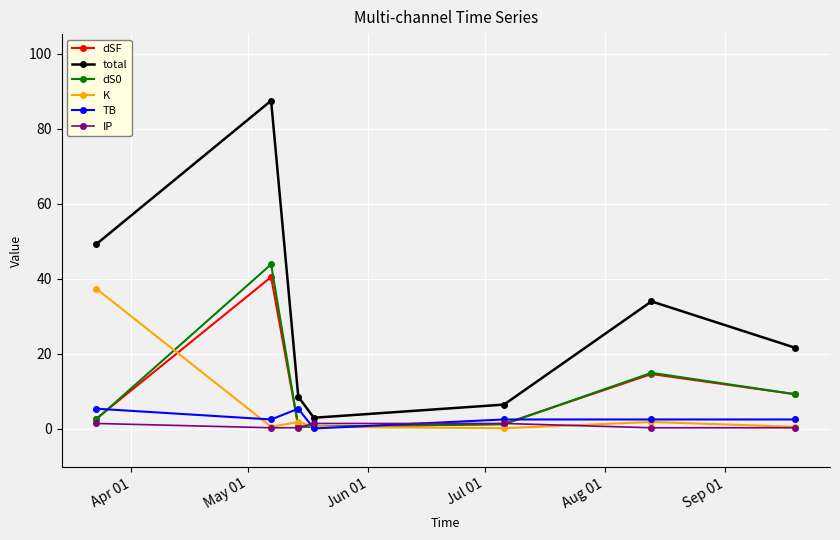

Which series has the largest range (max minus min)?

total